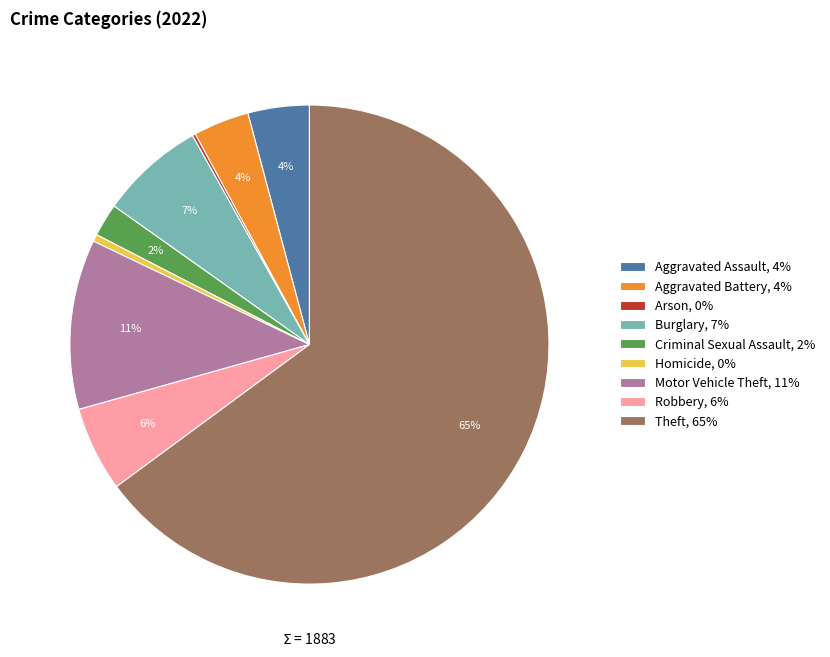

What is the ratio of the value at Robbery, 6% to the value at Motor Vehicle Theft, 11%?

0.5